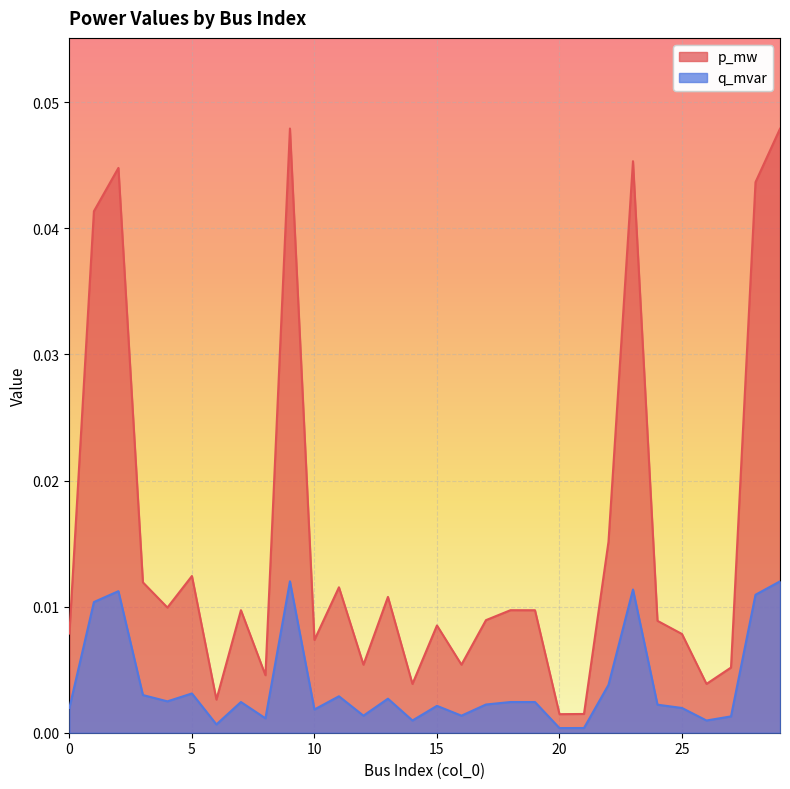

What are all the series names shown in the legend?

p_mw, q_mvar